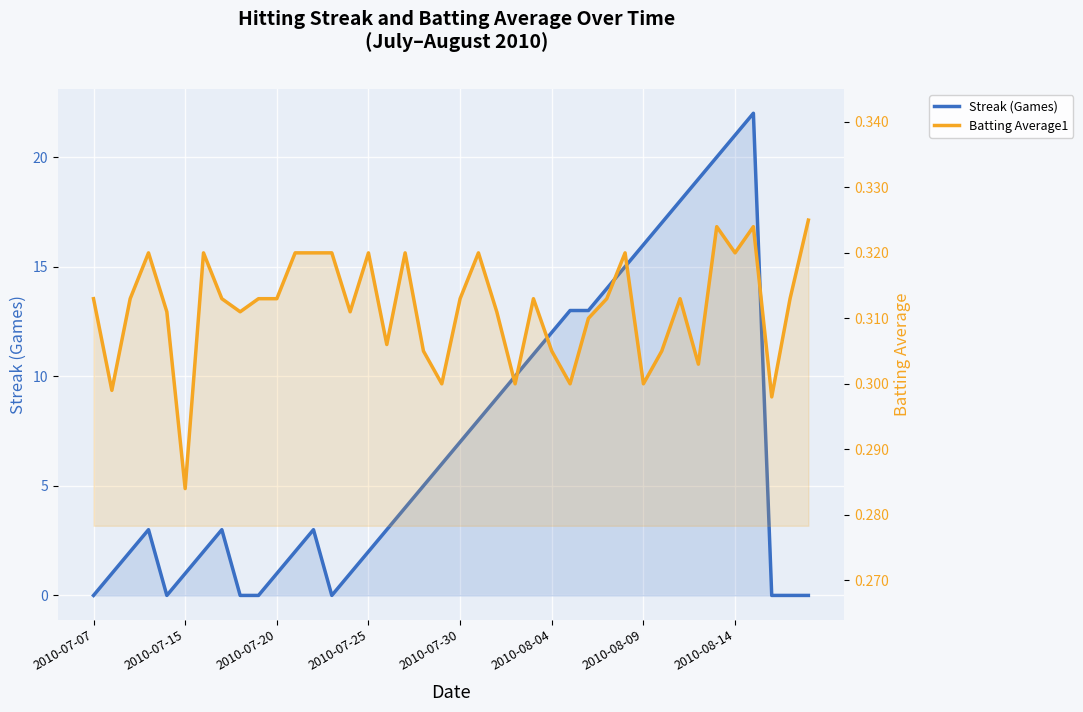

What is the difference between the maximum and minimum values in the Streak (Games) series?

22.0